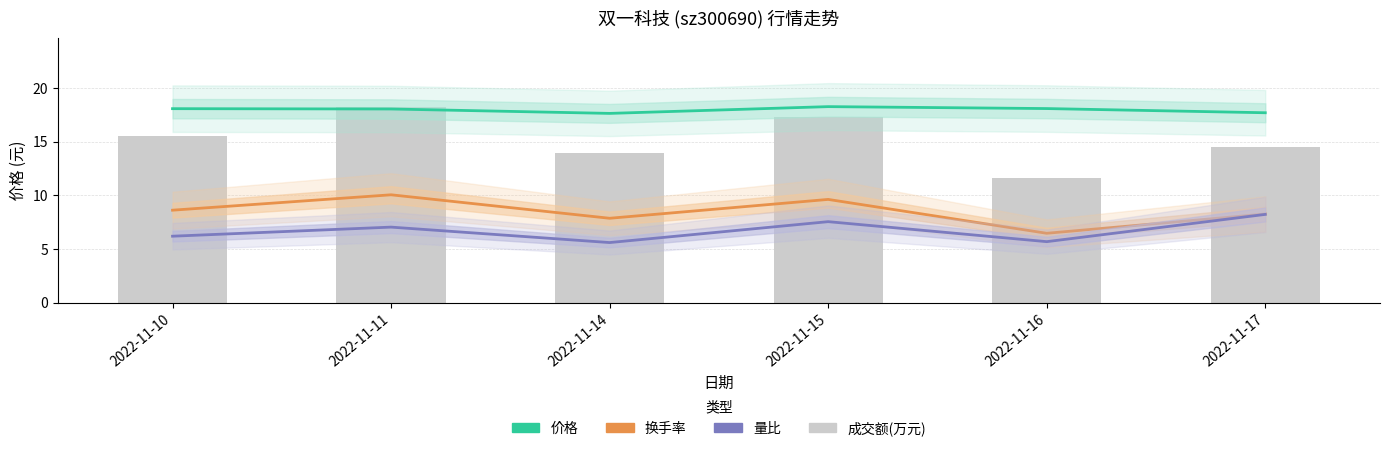

What is the maximum value for 价格?

18.2